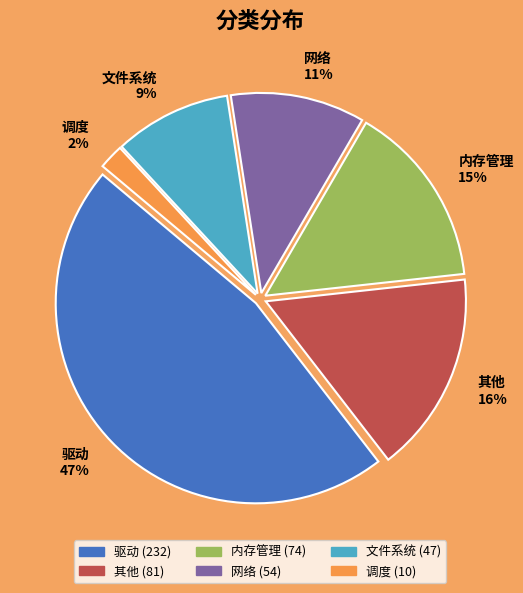

To the nearest percent, what is the combined percentage of 驱动 and 文件系统?

56%